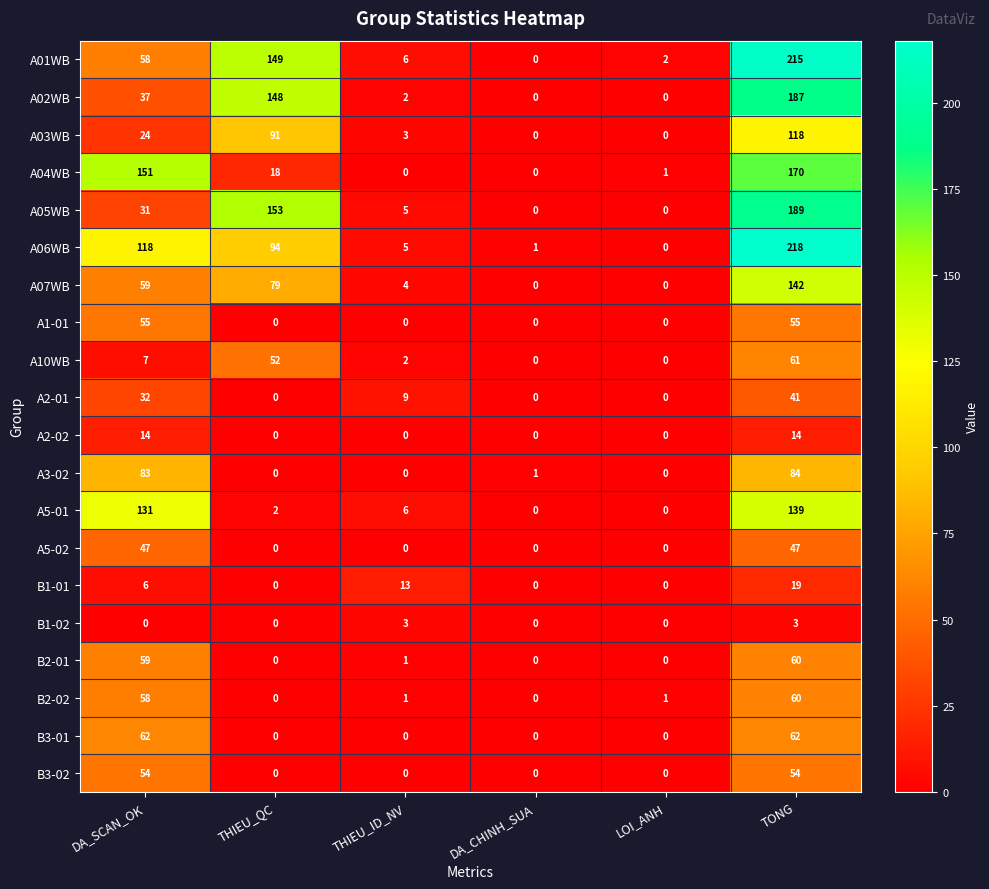

What is the average value of the A3-02 series?

28